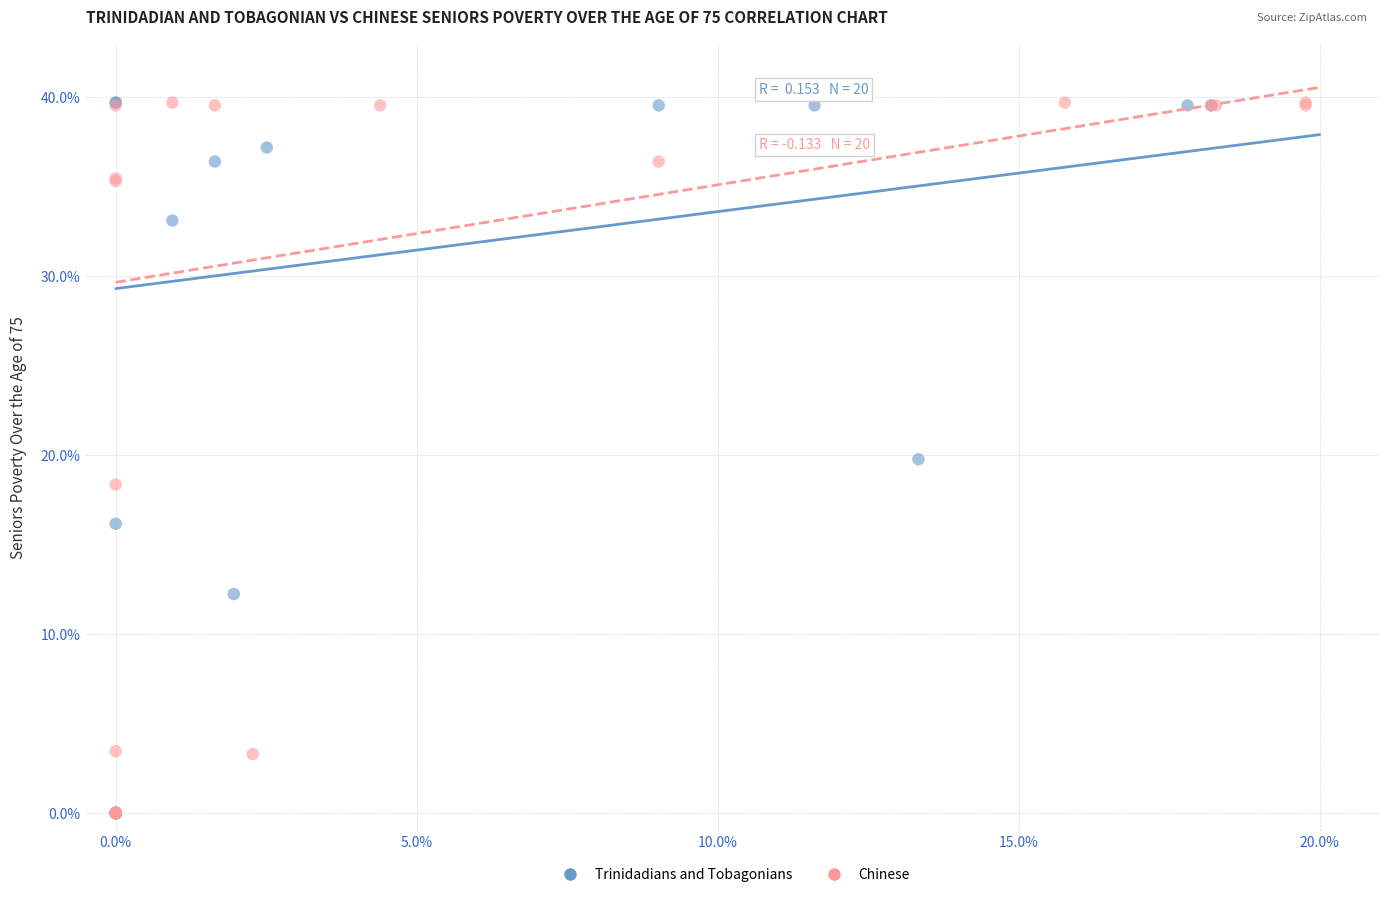

What are all the series names shown in the legend?

Trinidadians and Tobagonians, Chinese